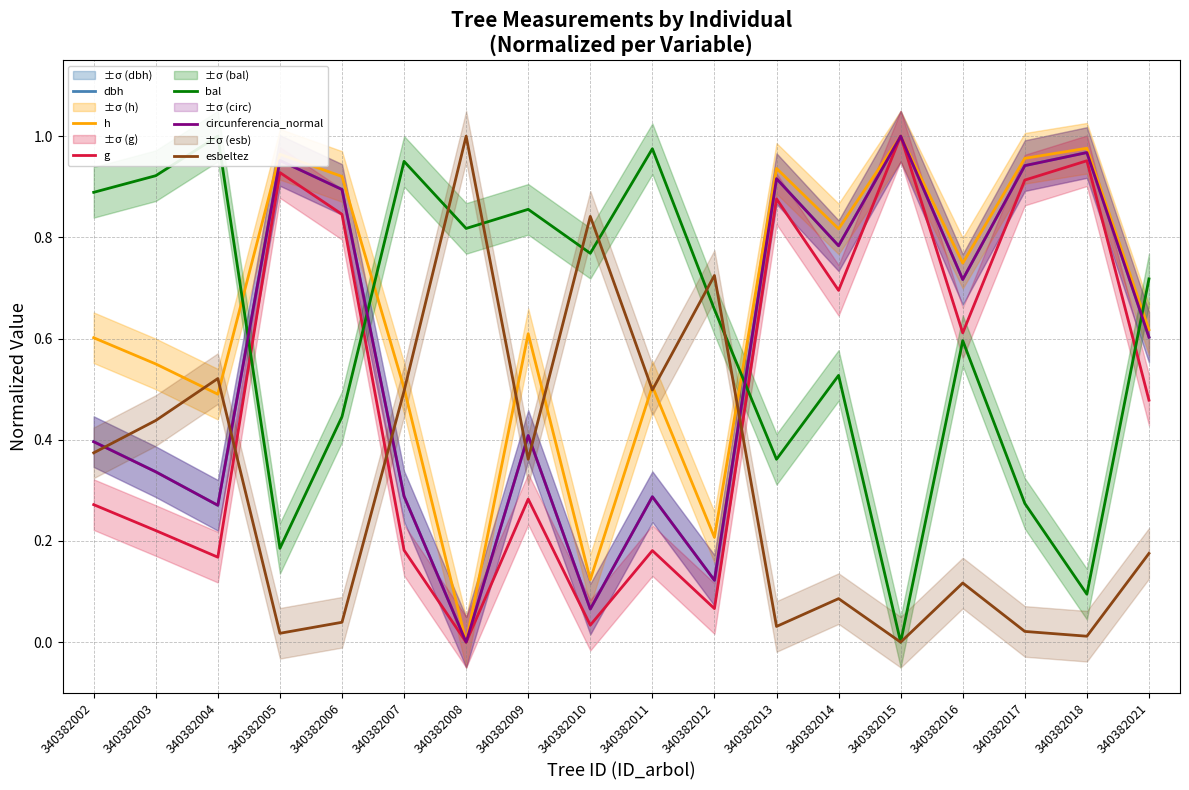

What is the difference between the maximum and second lowest values in the dbh series?

0.9